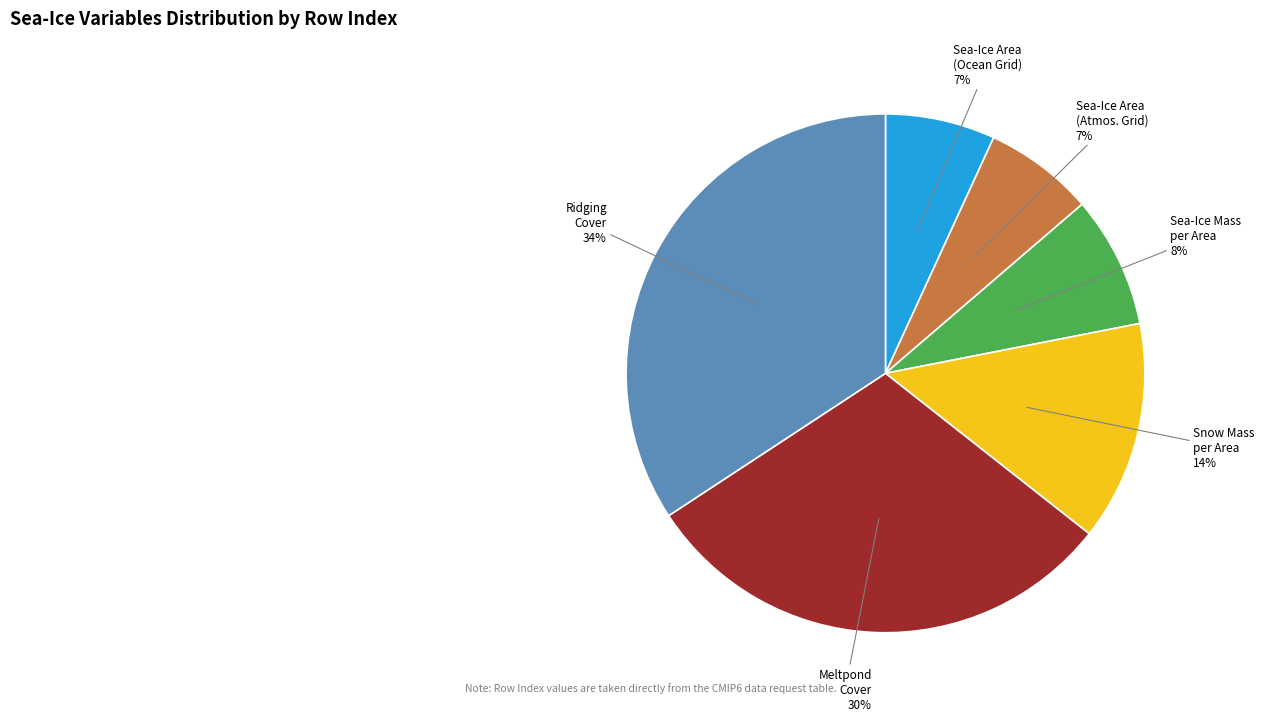

Which category has the biggest portion of the pie?

Ridging Cover